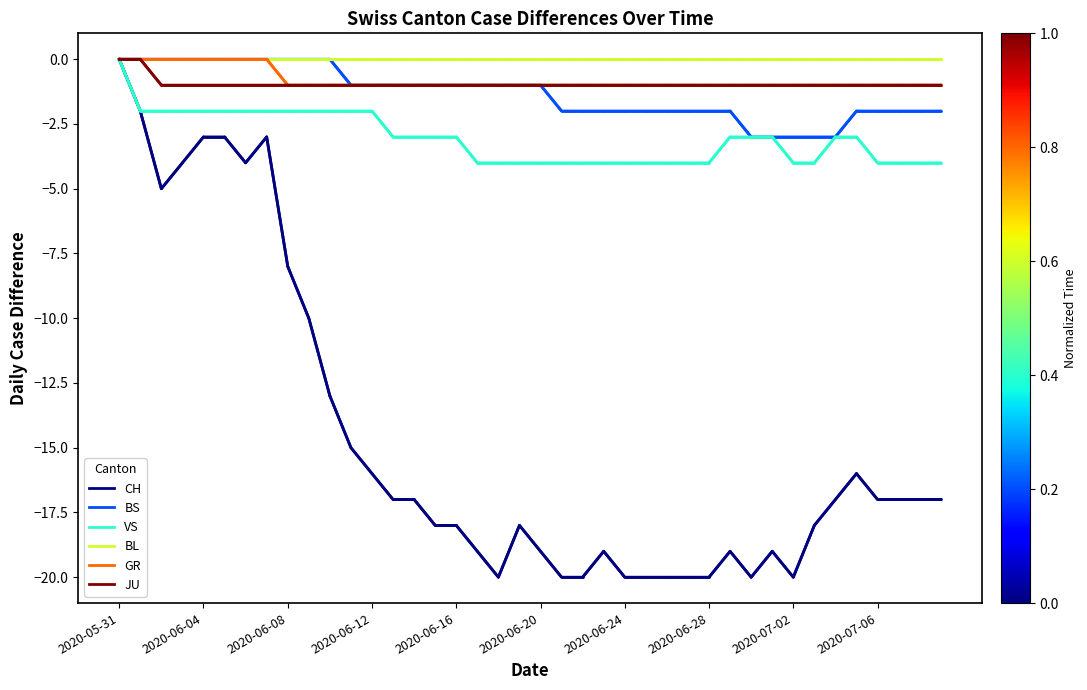

What is the minimum value for VS?

-4